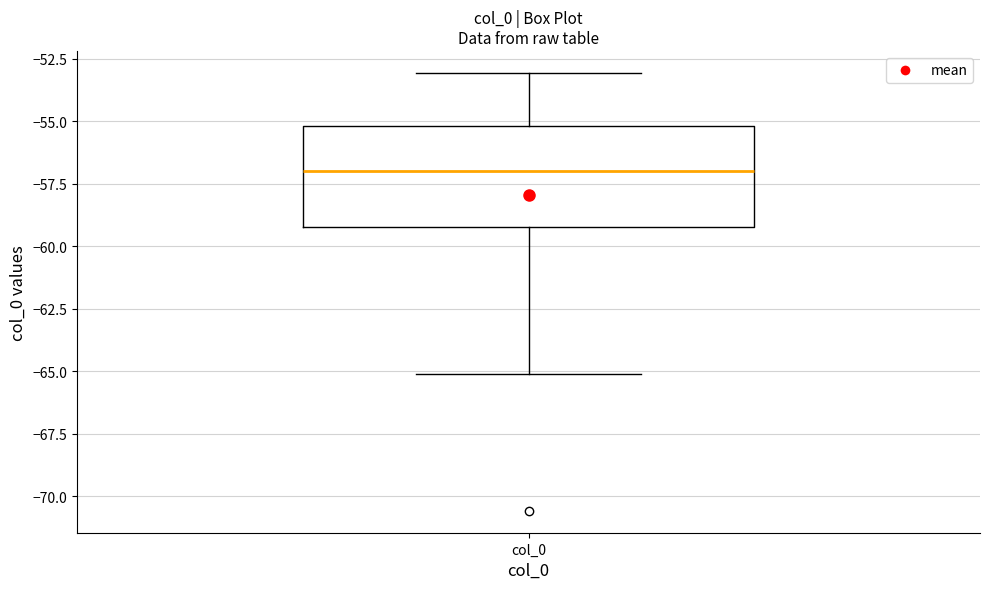

Read this box plot against the y-axis: the position of the median line, the range covered by the box, and the ends of both whiskers. The values are not printed on the chart, so give them approximately, as read against the axis.

median -57, box -59 to -55, whiskers -65 to -53